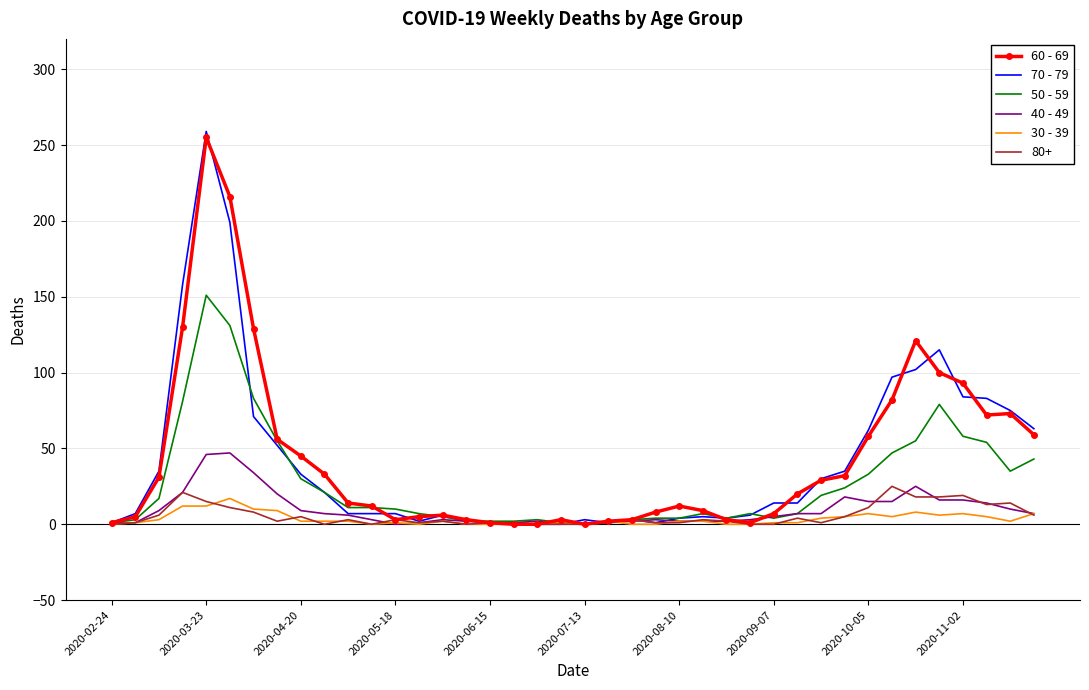

What is the greatest value displayed?

259